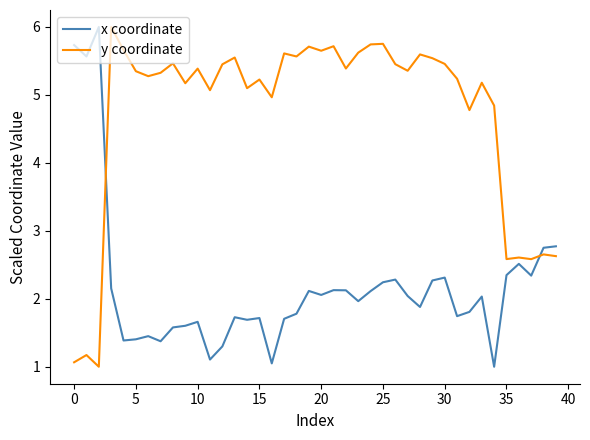

What is the maximum value shown in the chart?

6.0